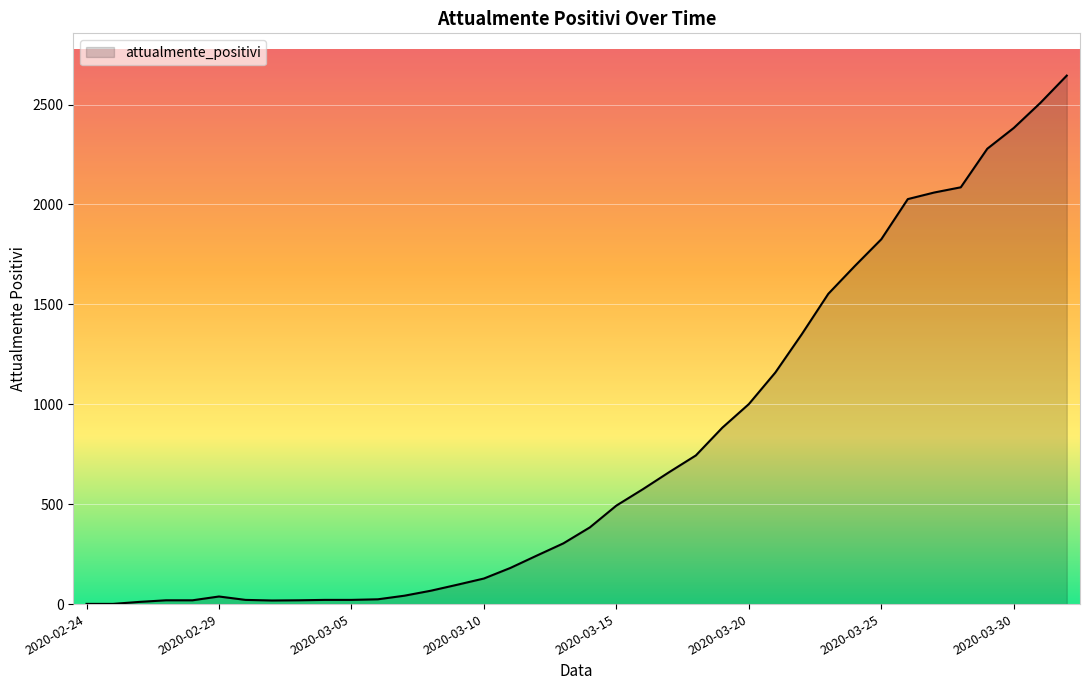

What is the difference between the maximum and minimum values?

2644